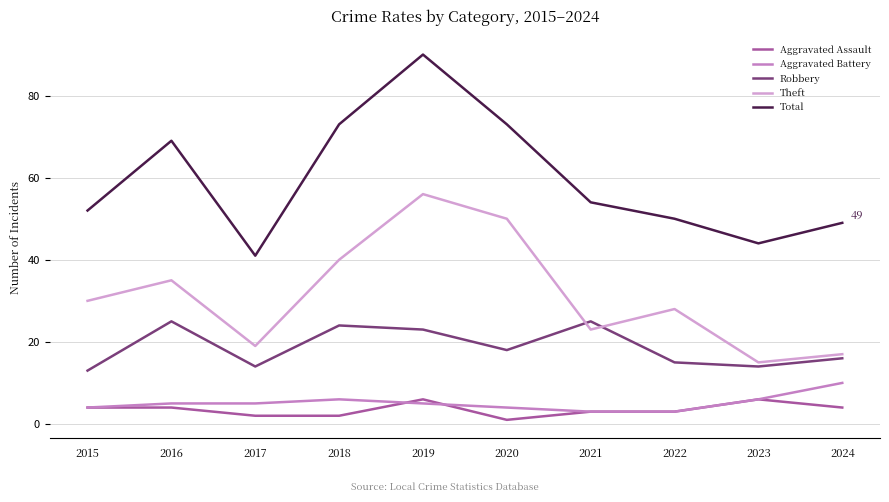

At which label does Aggravated Assault reach its minimum?

2020